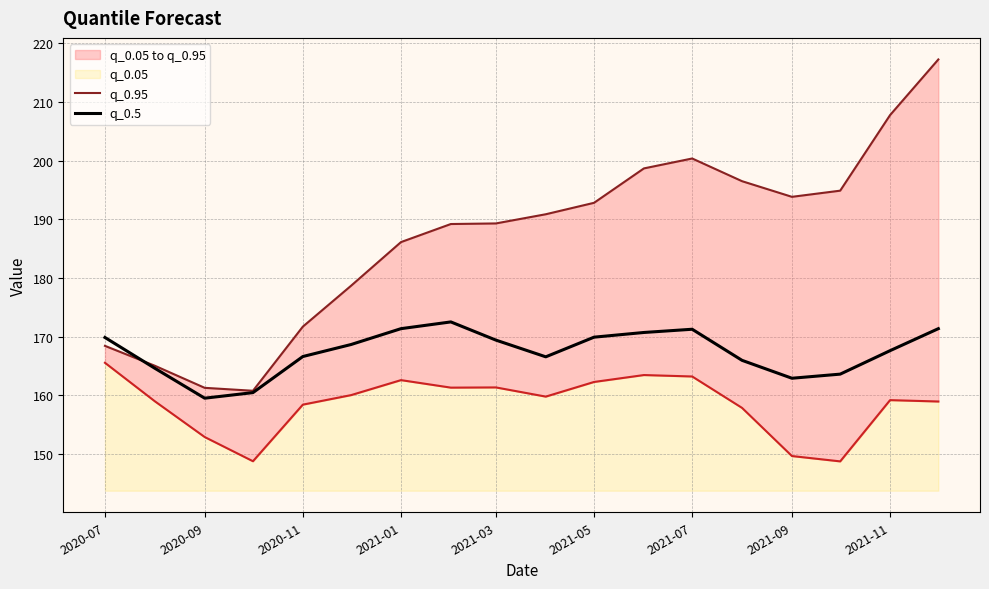

The value of q_0.5 at 2020-11 is 166.6. True or false?

True